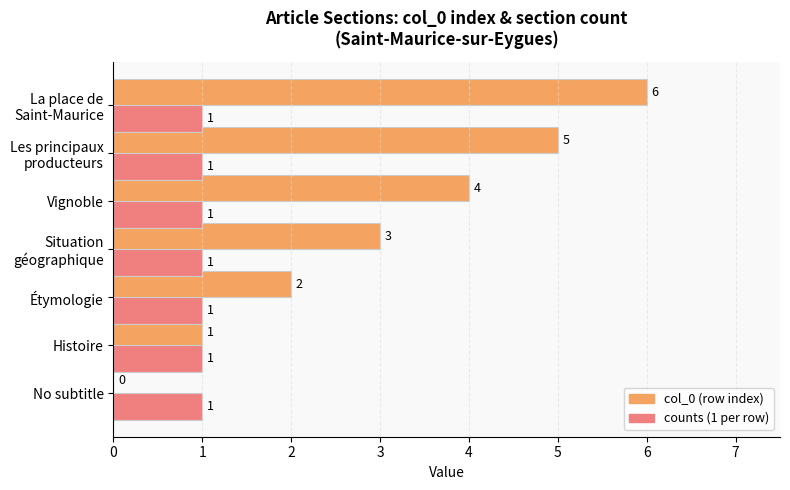

How many data points does each series have?

7